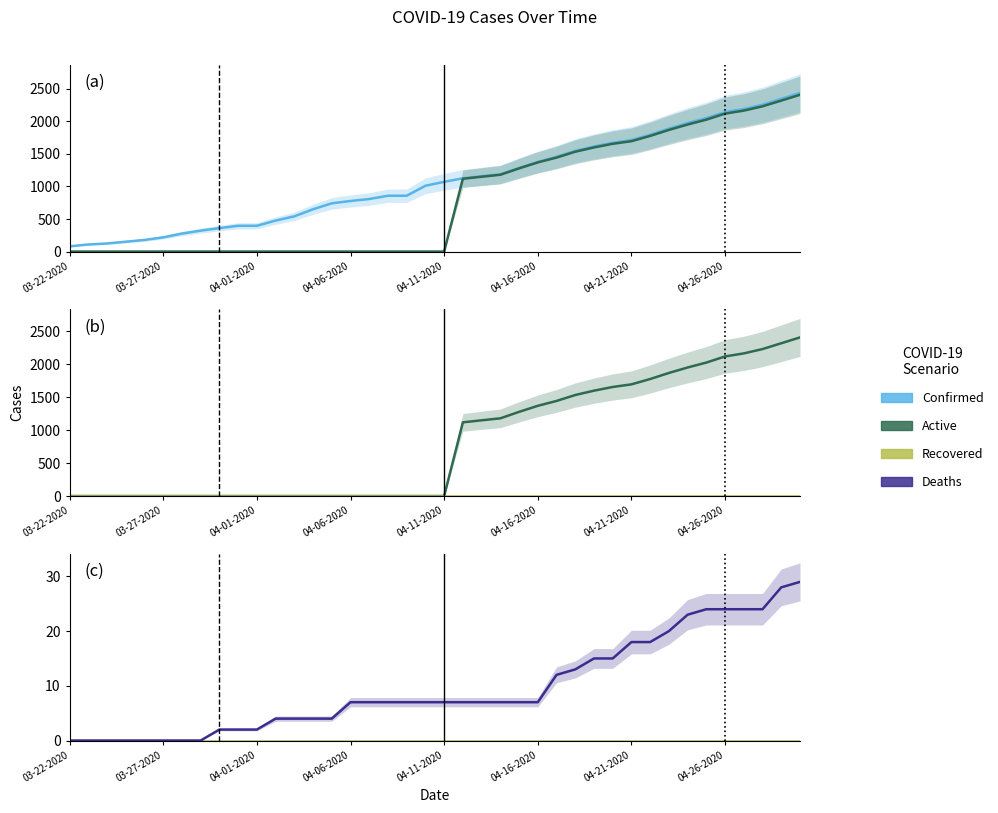

List the series in order of their peak value, lowest first.

Recovered, Deaths, Active, Confirmed